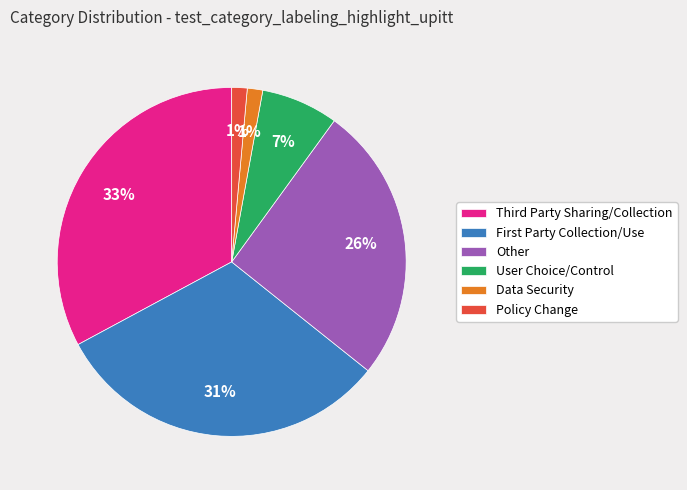

Which category has the biggest portion of the pie?

Third Party Sharing/Collection